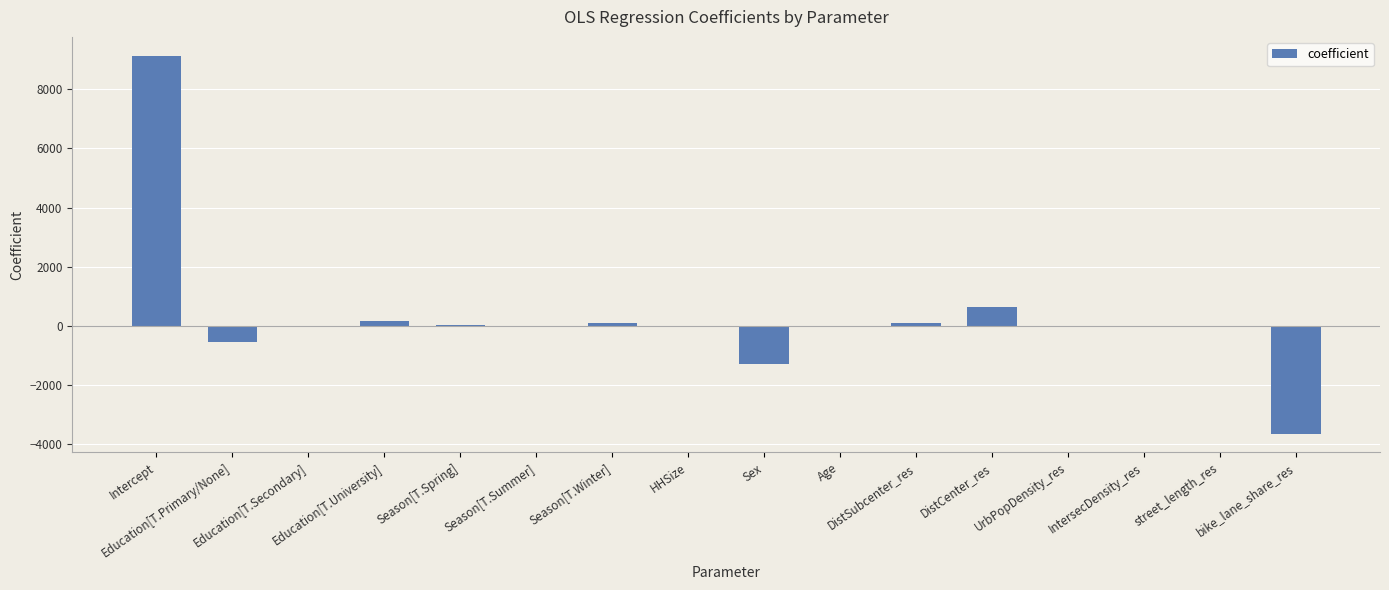

Count the number of values greater than 0.

7